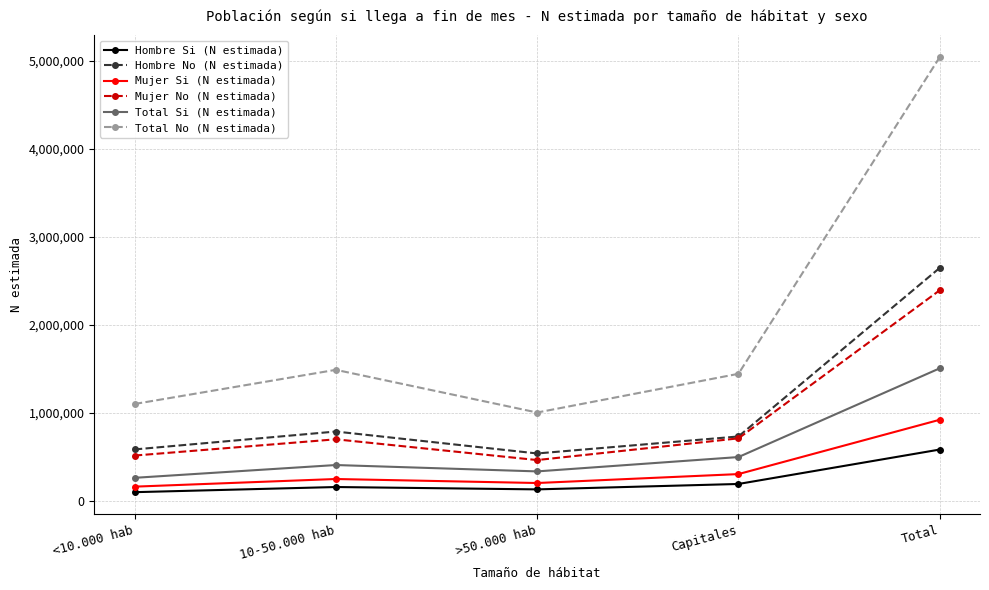

What is the highest value of the Hombre Si (N estimada) series?

584141